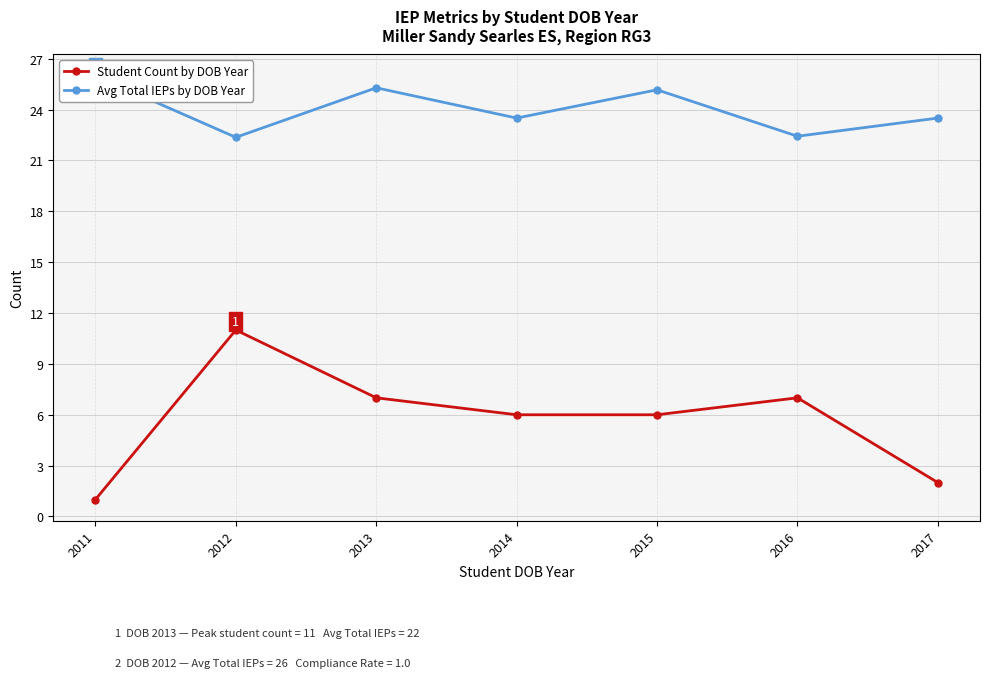

Reading left to right, extract all data points from this chart.

Student Count by DOB Year: 1.0	11.0	7.0	6.0	6.0	7.0	2.0
Avg Total IEPs by DOB Year: 26.0	22.4	25.3	23.5	25.2	22.4	23.5